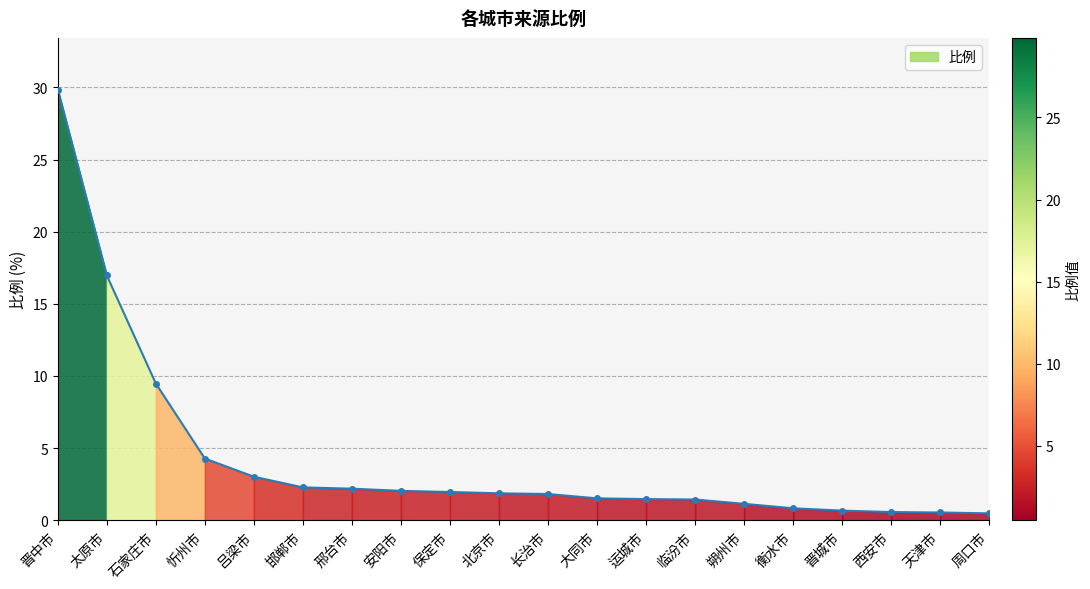

How many lines are shown in the chart?

1